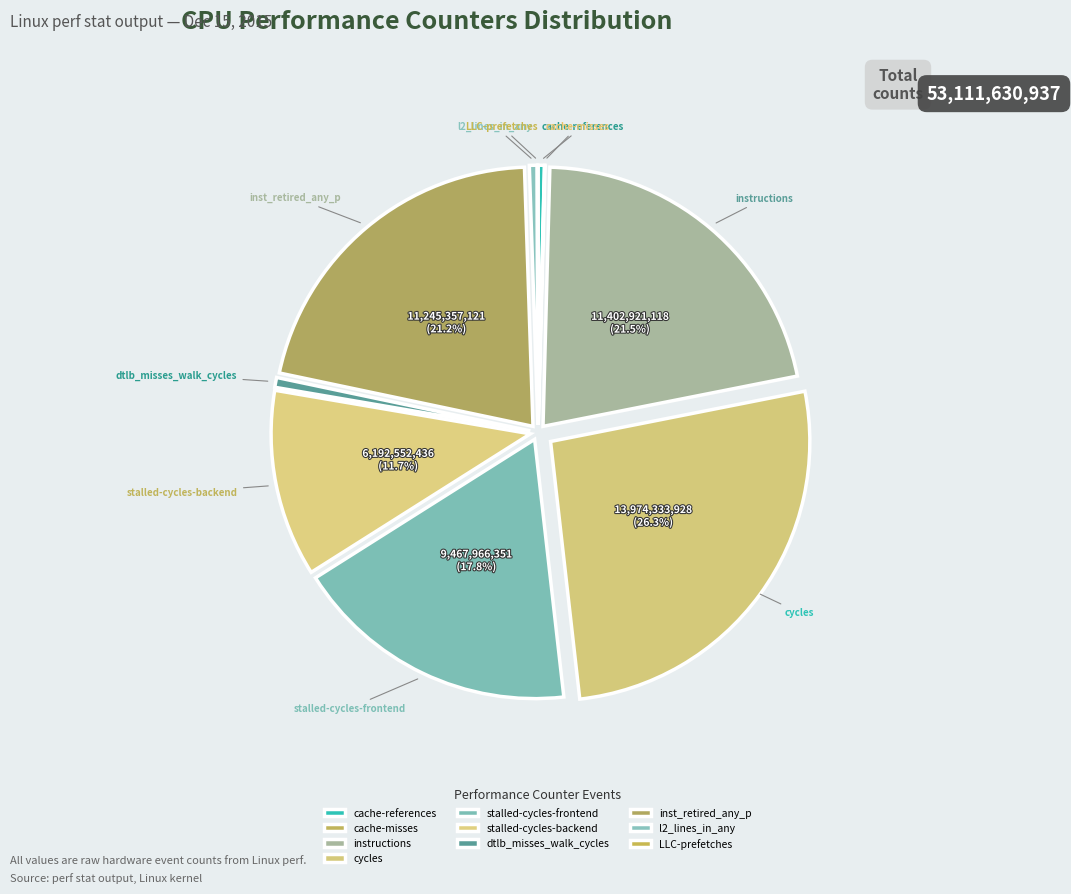

To the nearest percent, what portion does cycles represent?

26%